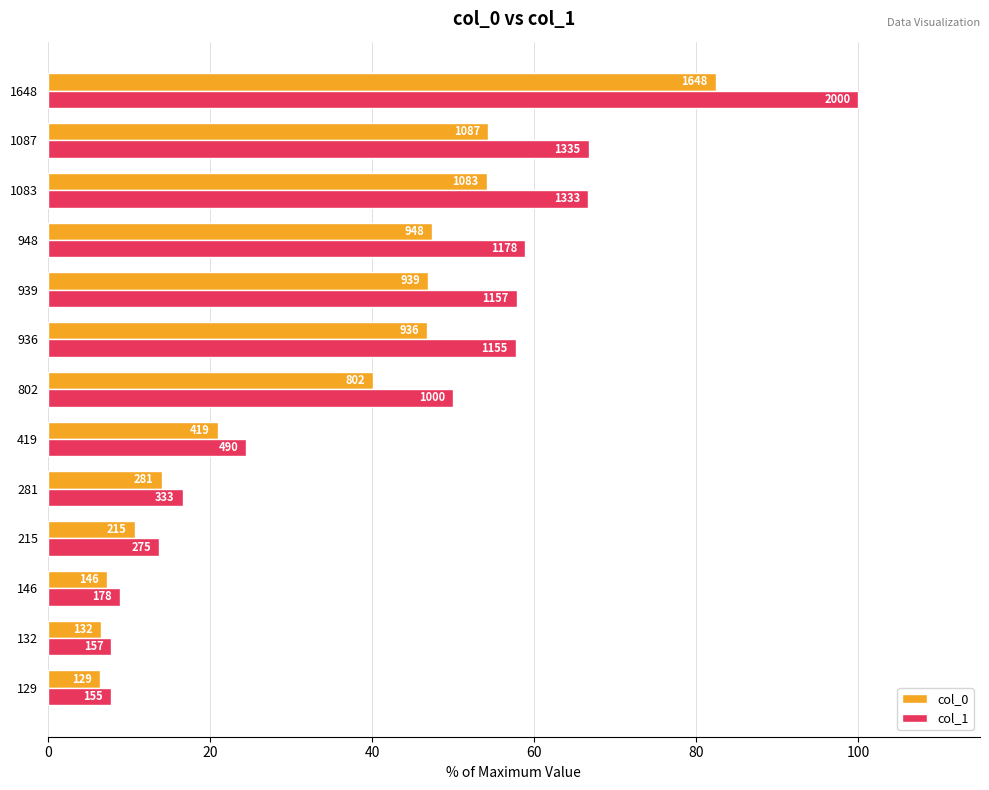

What are all the series names shown in the legend?

col_0, col_1